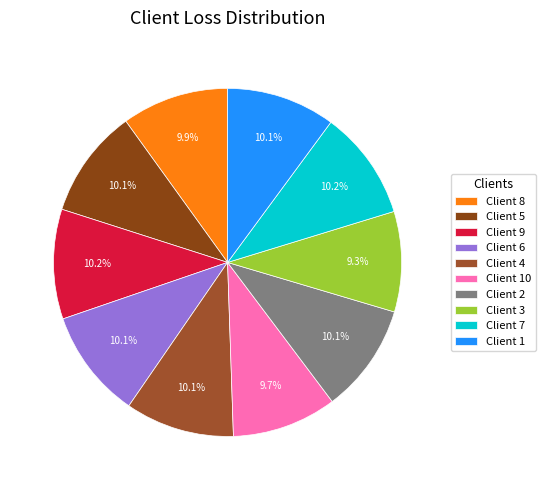

Count the number of slices in the pie.

10